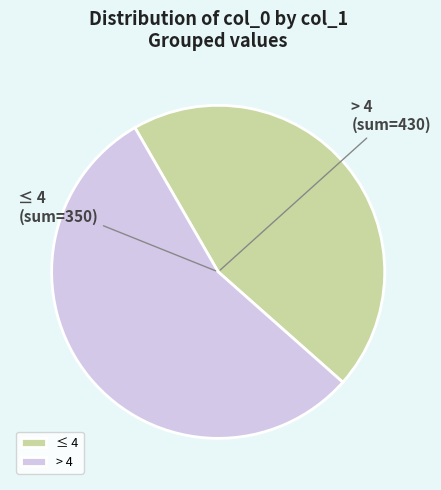

The > 4 slice represents 68% of the pie. True or false?

False